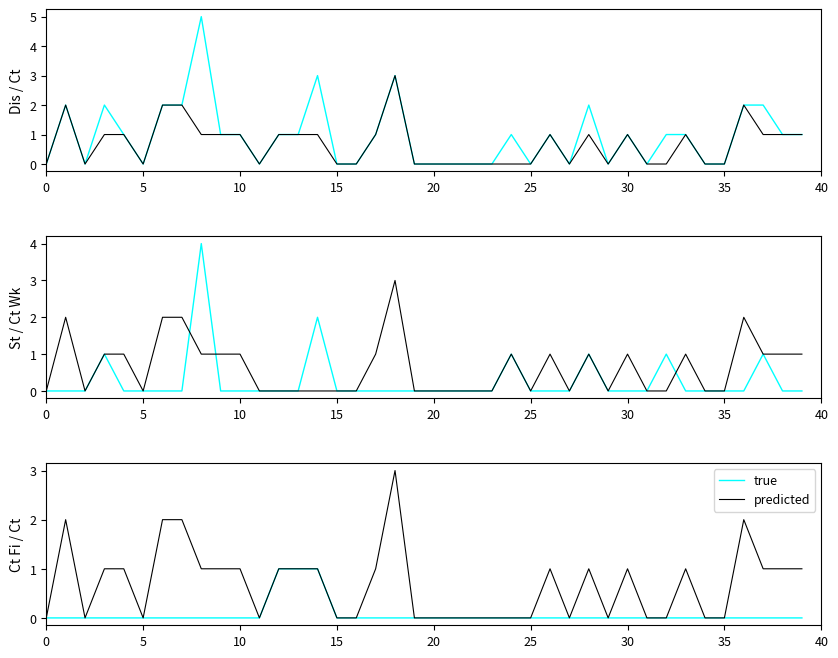

Is it true that predicted equals 2 at 30?

False